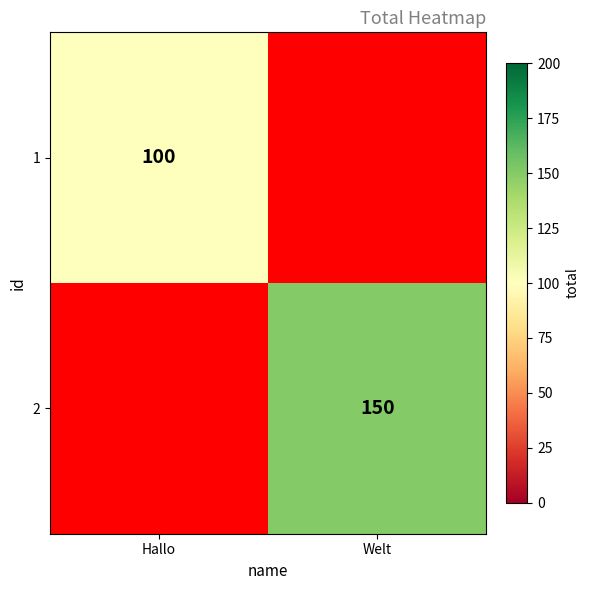

True or false: 1 has a value of 40 at Hallo.

False